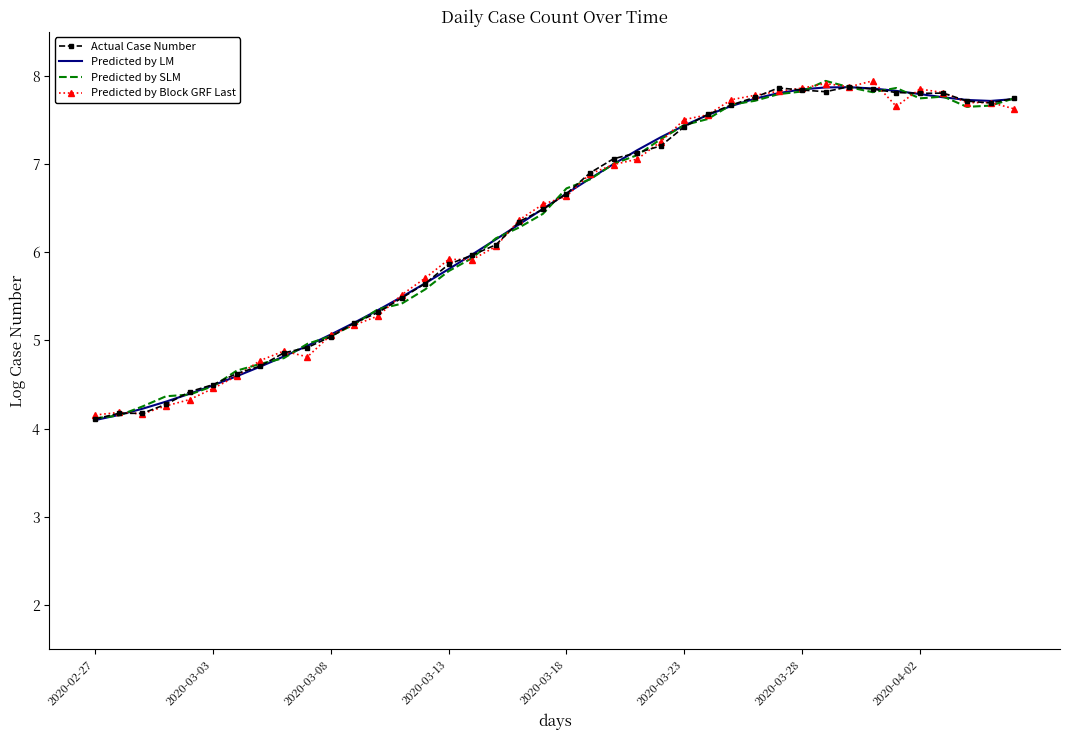

What is the minimum value for Predicted by LM?

4.1